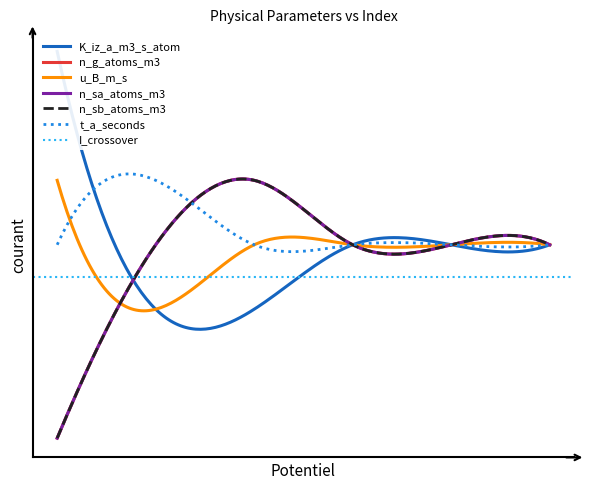

How many negative values does the n_g_atoms_m3 series have?

1